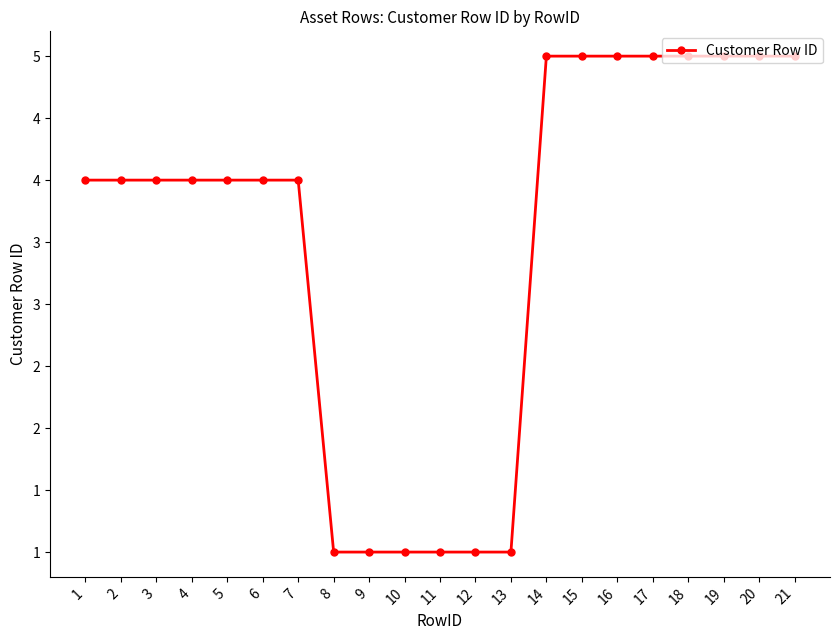

Does the chart have visible grid lines?

No